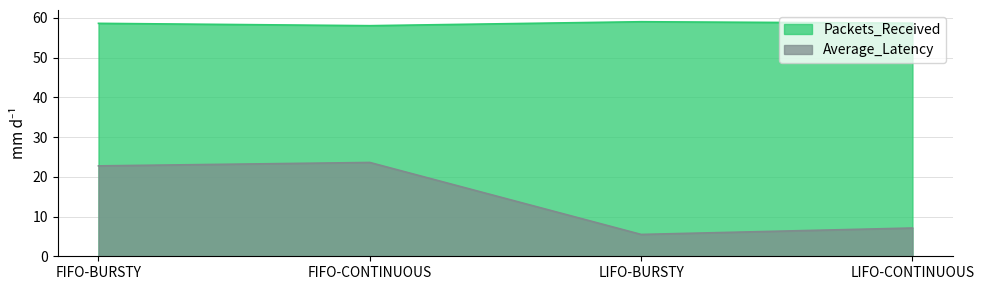

At which category is the sum across all series the highest?

FIFO-CONTINUOUS